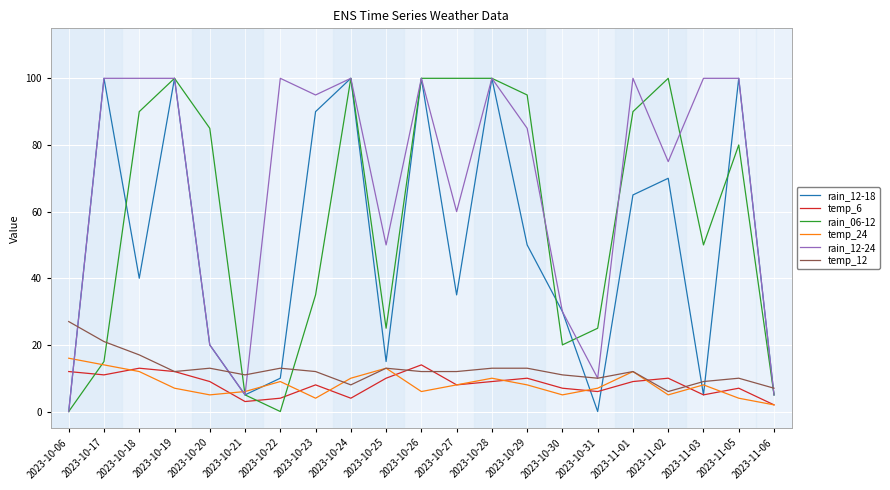

Which series has the largest total across all categories?

rain_12-24